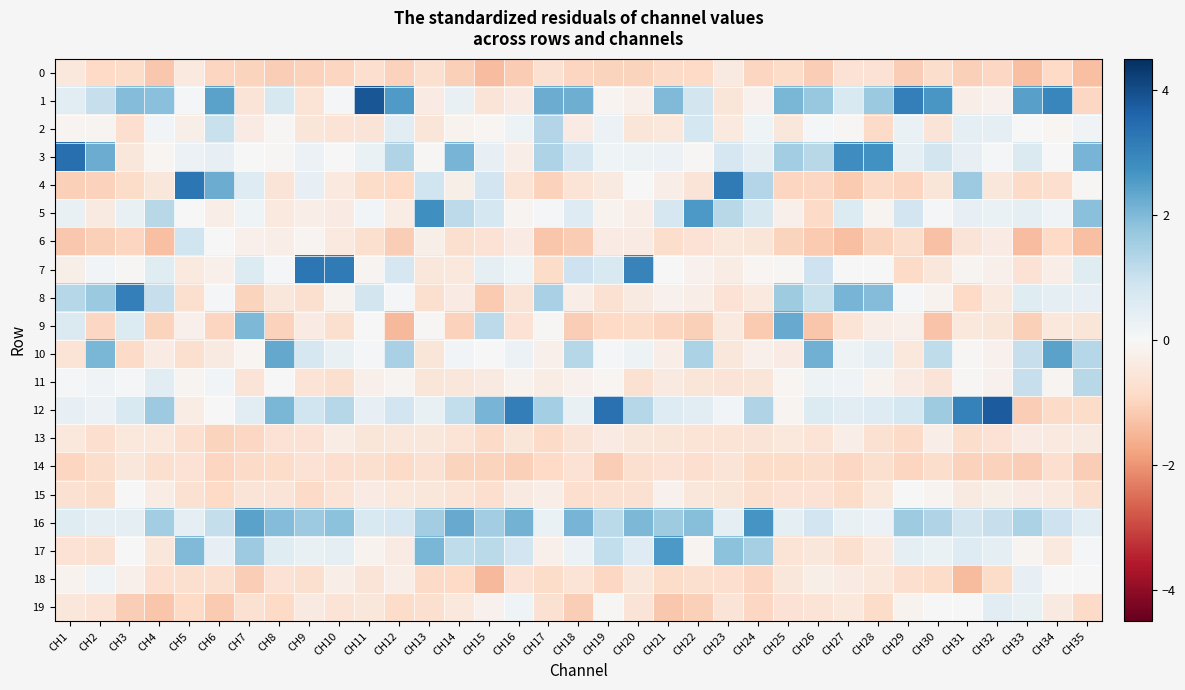

How many series are shown in this chart?

20